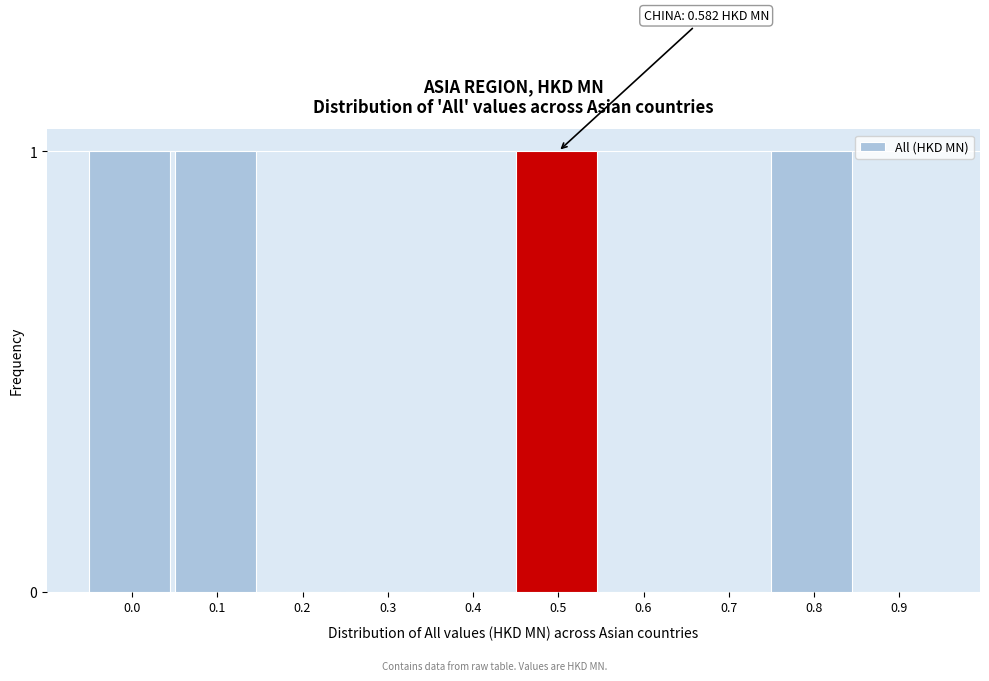

Reading right to left, list all the values displayed in this chart.

0.9=0	0.8=1	0.7=0	0.6=0	0.5=1	0.4=0	0.3=0	0.2=0	0.1=1	0.0=1